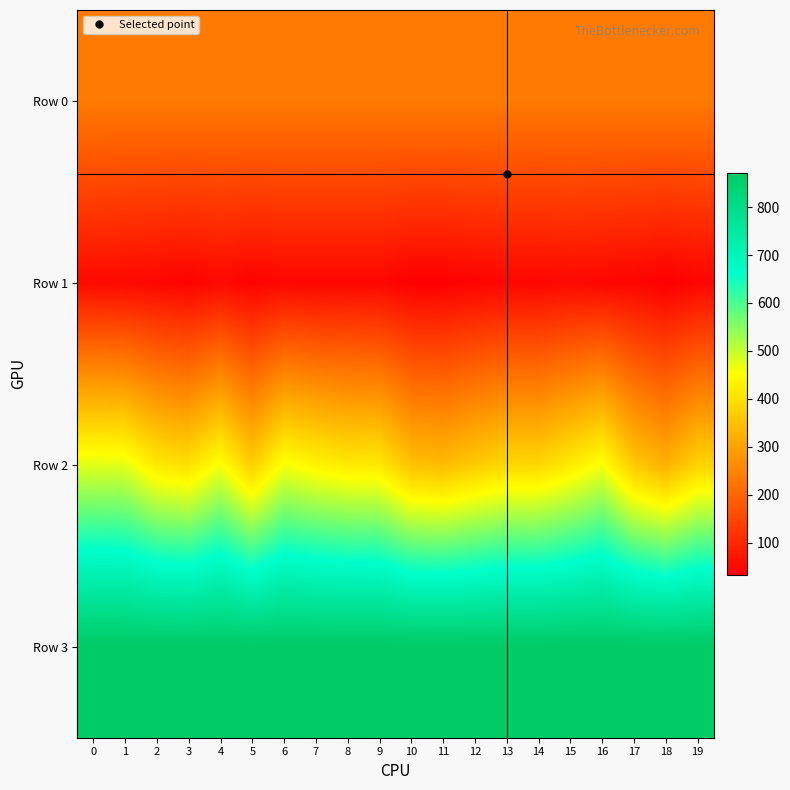

Which series has the largest range (max minus min)?

row_2